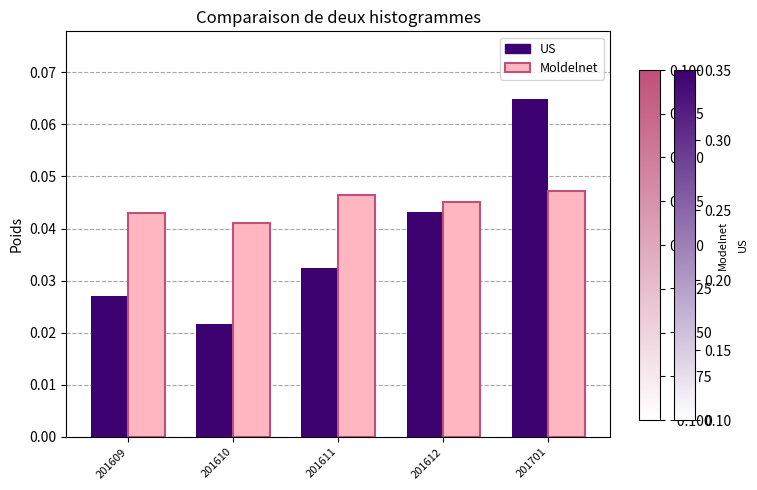

Which series has the largest range (max minus min)?

US